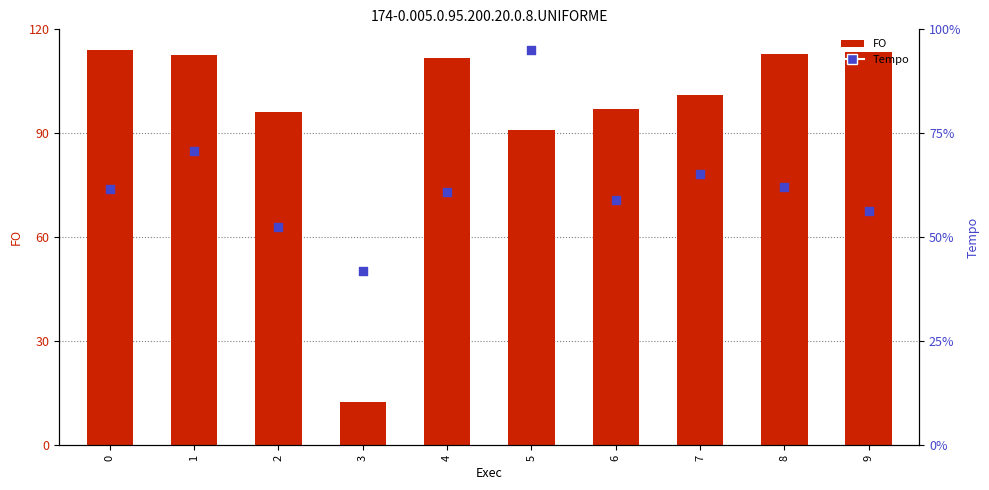

At which category is the sum across all series the highest?

5